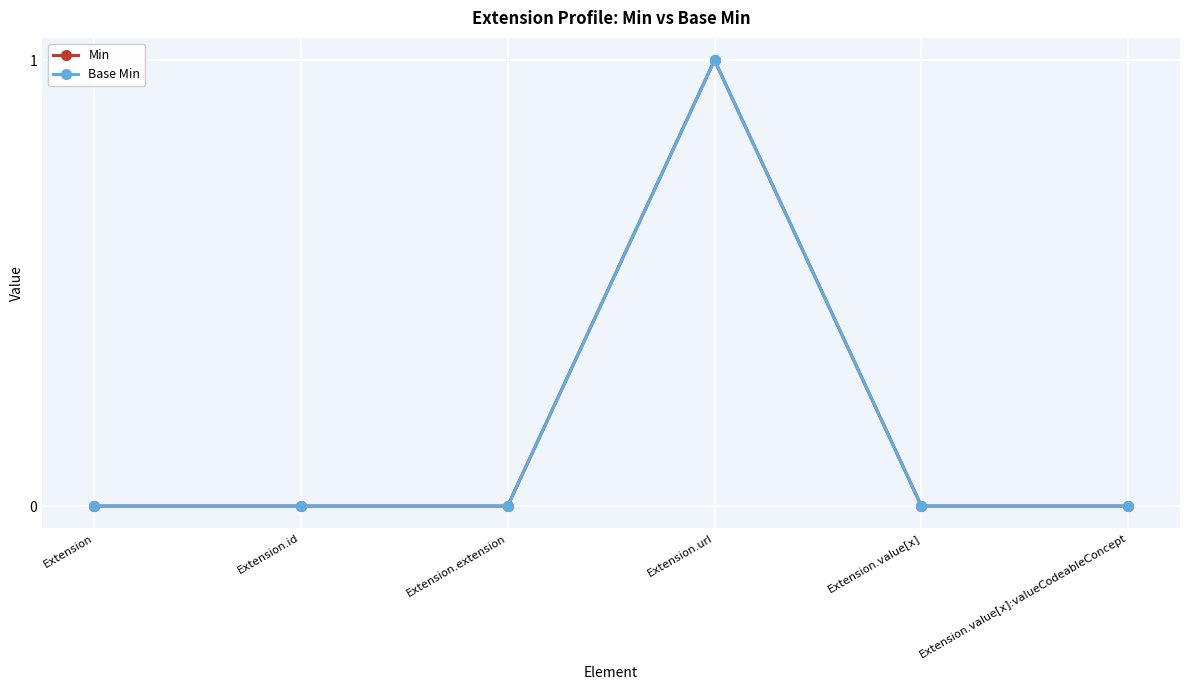

Does the chart have visible grid lines?

Yes